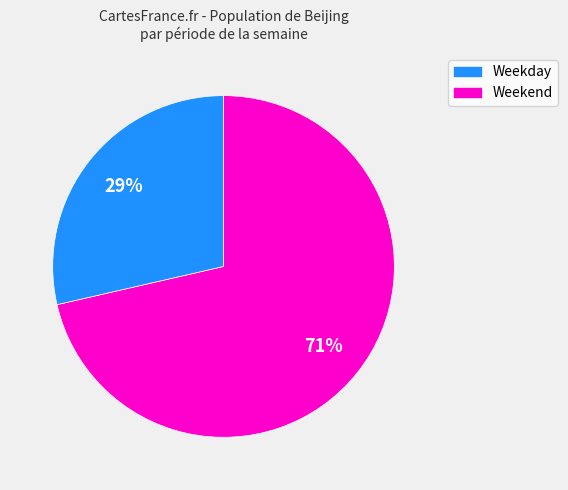

To the nearest percent, what is the average slice percentage?

50%